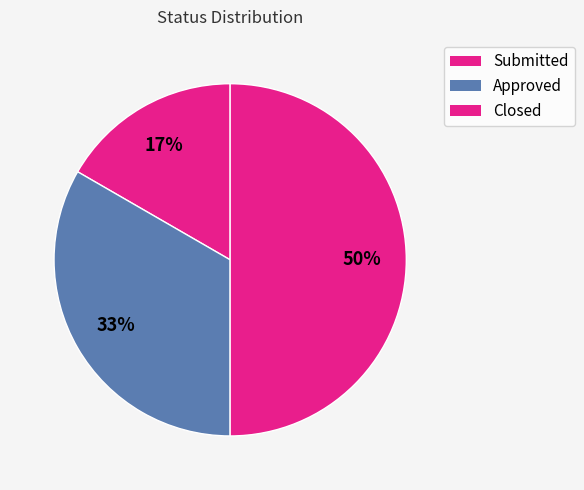

How many slices are in this pie chart?

3